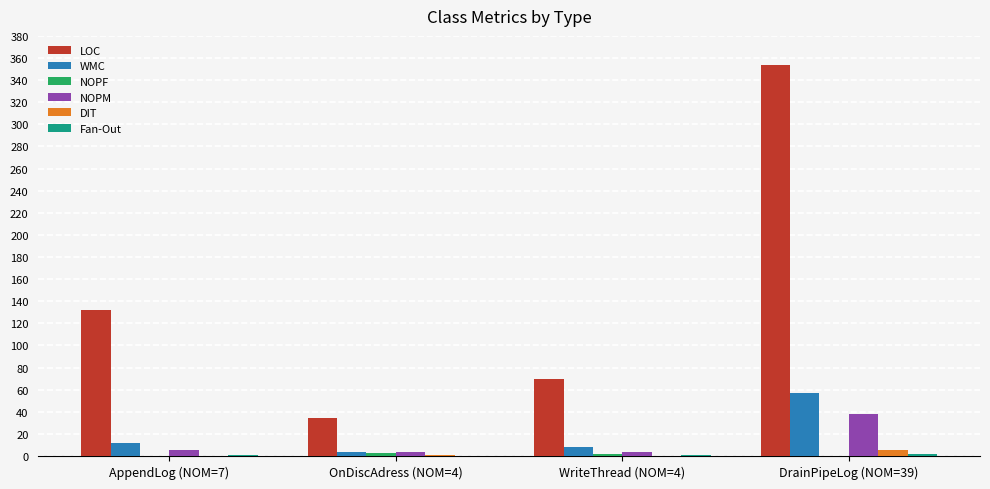

Is it true that LOC equals 34 at OnDiscAdress (NOM=4)?

True